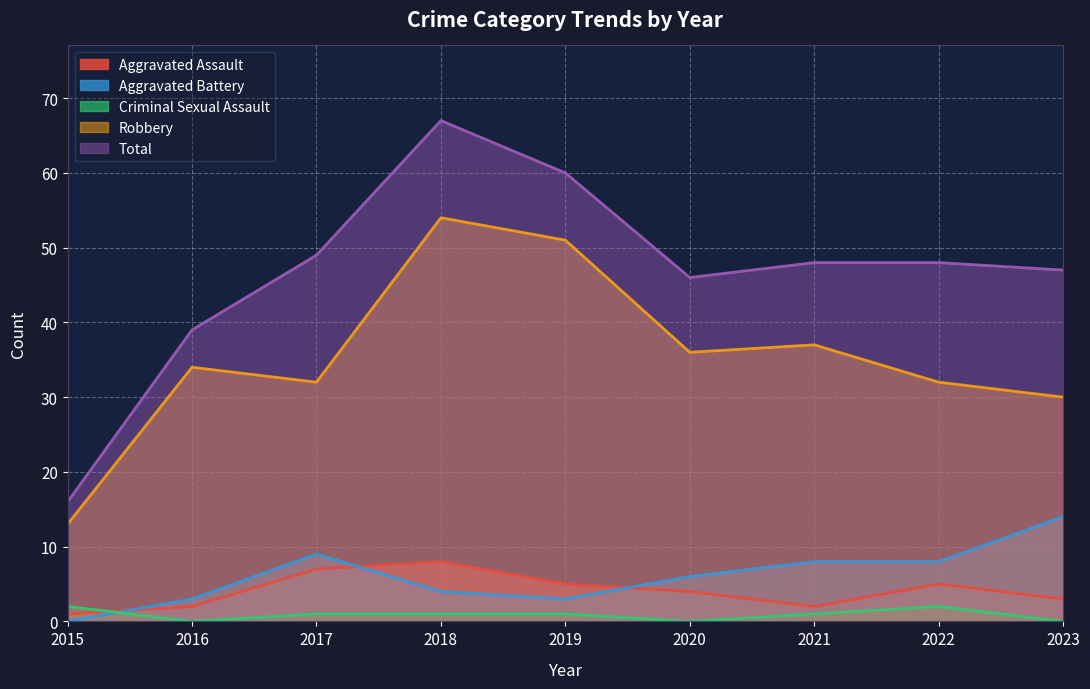

Between 2021 and 2022, which series saw the biggest shift?

Robbery